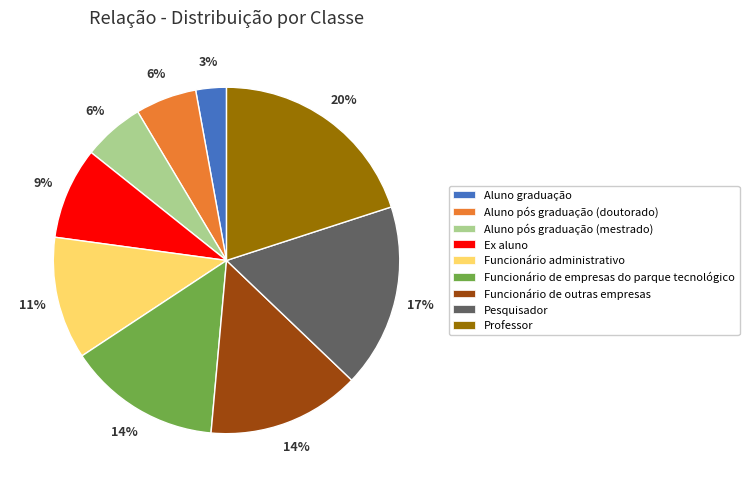

Is it true that Ex aluno is 9% of the pie?

True